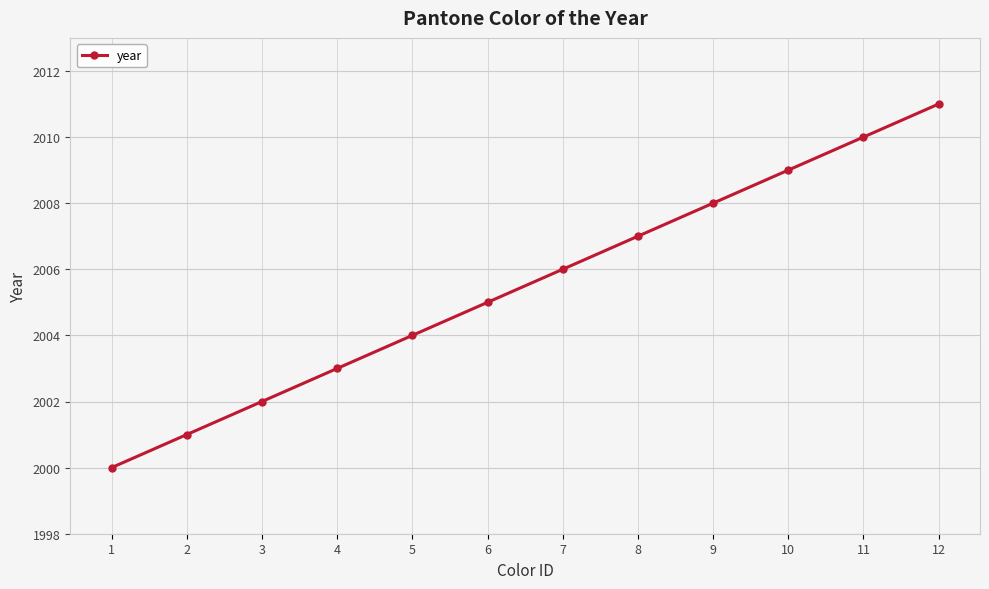

What is the difference between the values at 7 and 4?

3